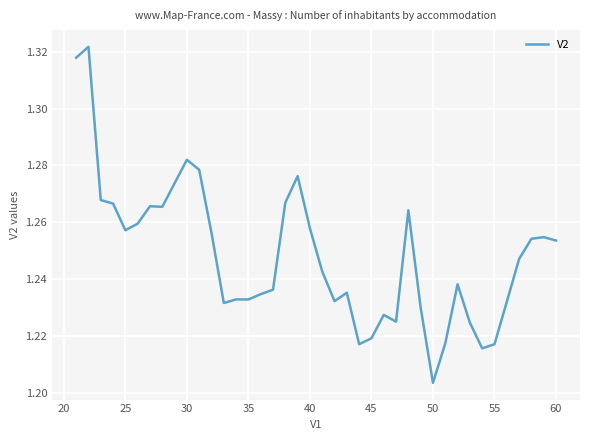

How many lines are shown in the chart?

1